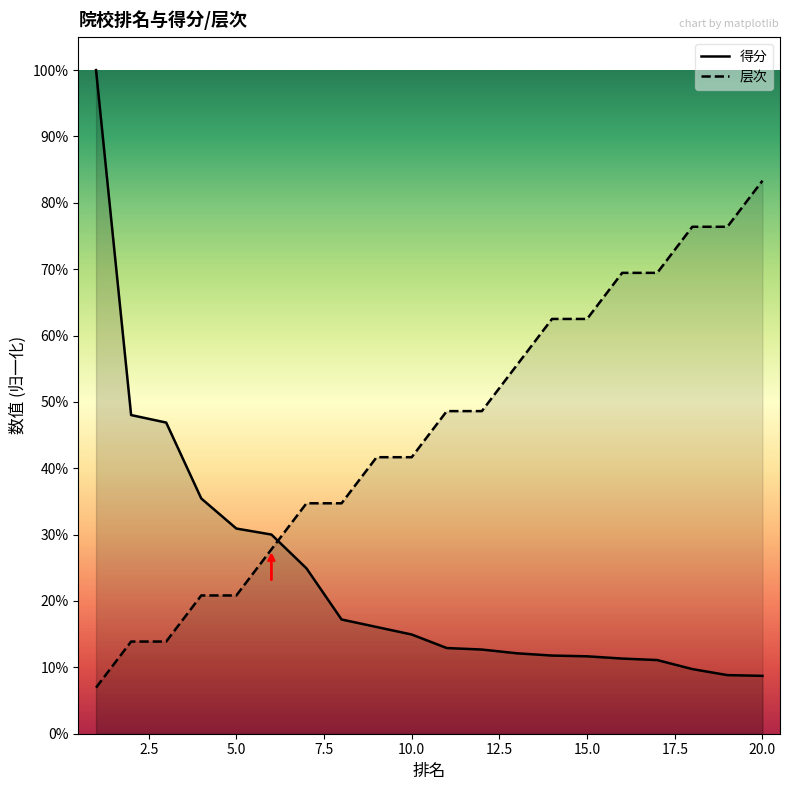

Reading left to right, list all the values displayed in this chart.

得分: 1=1.0	2=0.5	3=0.5	4=0.4	5=0.3	6=0.3	7=0.2	8=0.2	9=0.2	10=0.1	11=0.1	12=0.1	13=0.1	14=0.1	15=0.1	16=0.1	17=0.1	18=0.1	19=0.1	20=0.1
层次: 1=0.1	2=0.1	3=0.1	4=0.2	5=0.2	6=0.3	7=0.3	8=0.3	9=0.4	10=0.4	11=0.5	12=0.5	13=0.6	14=0.6	15=0.6	16=0.7	17=0.7	18=0.8	19=0.8	20=0.8